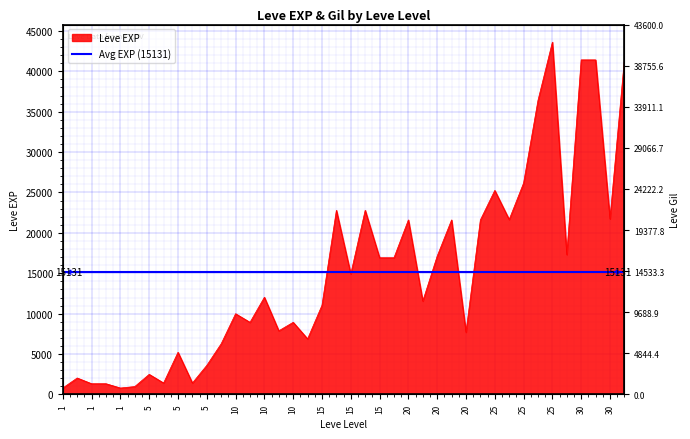

How many lines are shown in the chart?

1